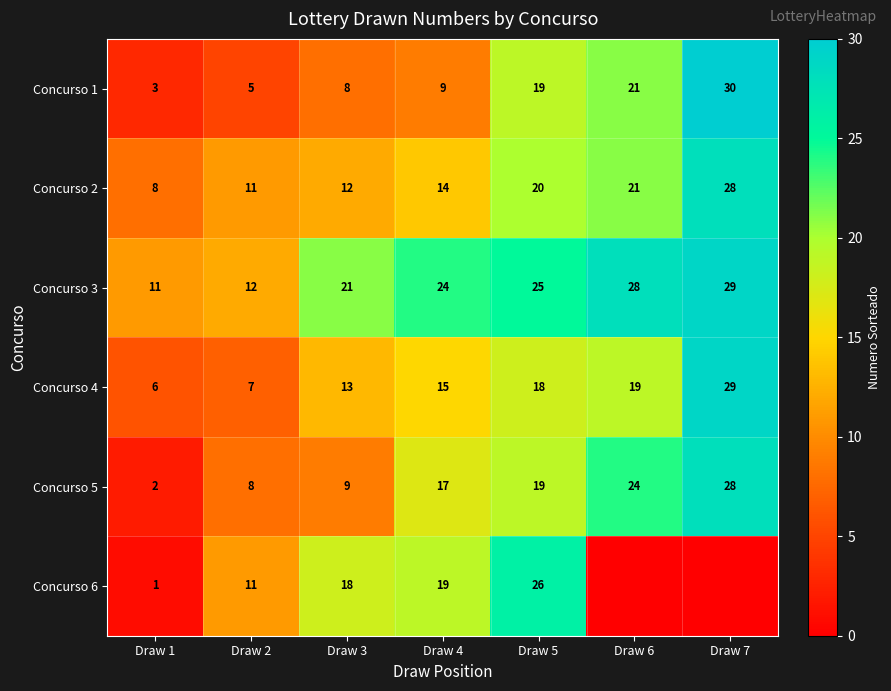

What is the highest value of the Concurso 1 series?

30